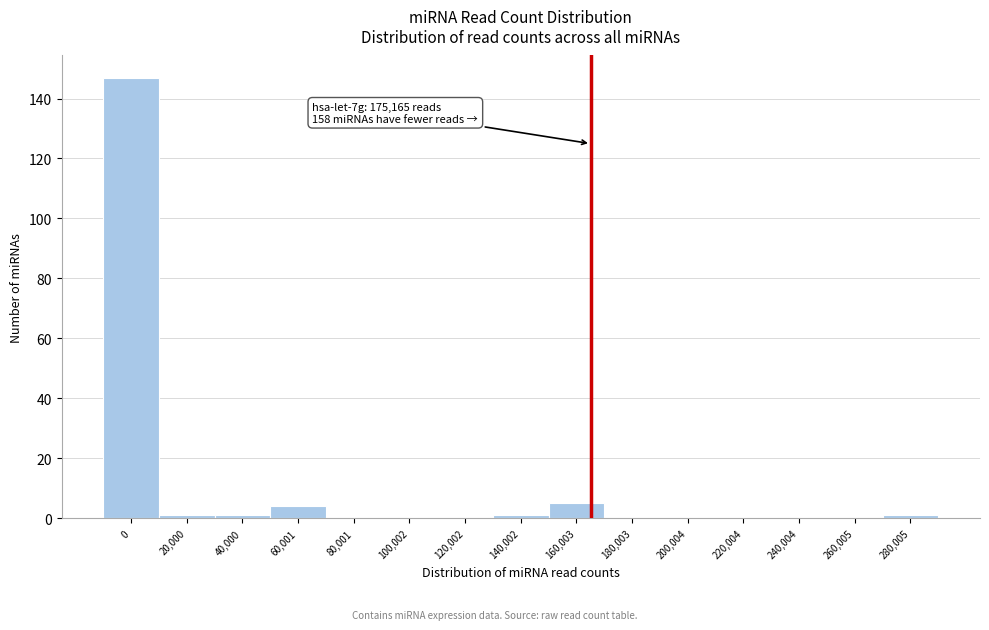

Reading left to right, transcribe all the data shown in this chart.

0=147	20,000=1	40,000=1	60,001=4	80,001=0	100,002=0	120,002=0	140,002=1	160,003=5	180,003=0	200,004=0	220,004=0	240,004=0	260,005=0	280,005=1